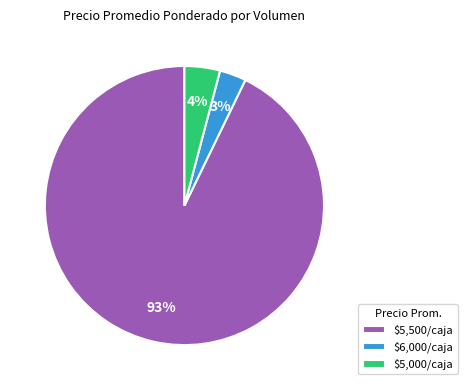

To the nearest percent, what portion does $5,000/caja represent?

4%